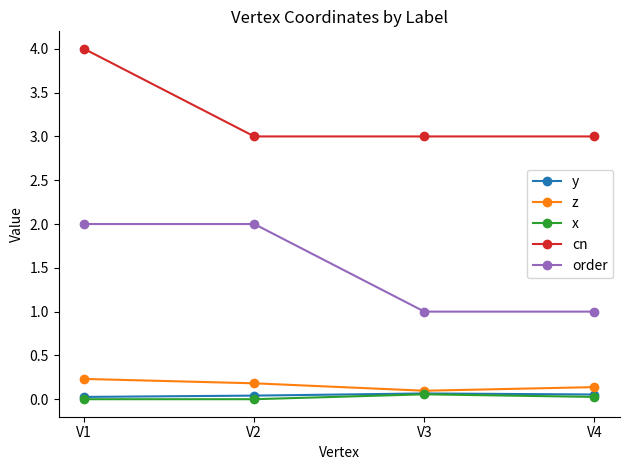

At which label does cn reach its peak?

V1